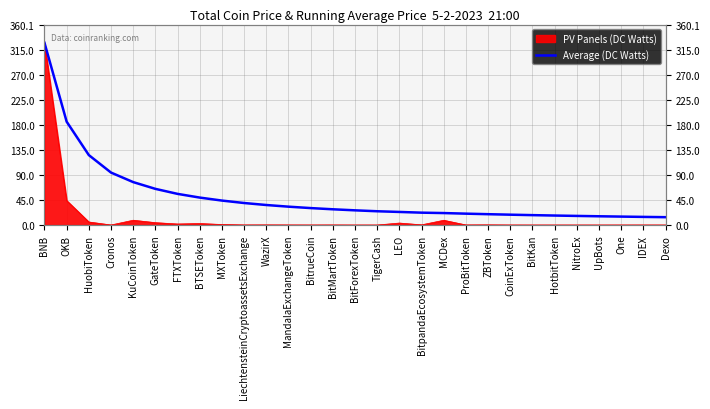

Reading left to right, extract all data points from this chart.

327.3	185.6	125.6	94.2	77.1	65.0	55.9	49.3	43.9	39.5	36.0	33.0	30.4	28.3	26.4	24.7	23.5	22.2	21.5	20.4	19.5	18.6	17.8	17.0	16.4	15.7	15.1	14.6	14.1